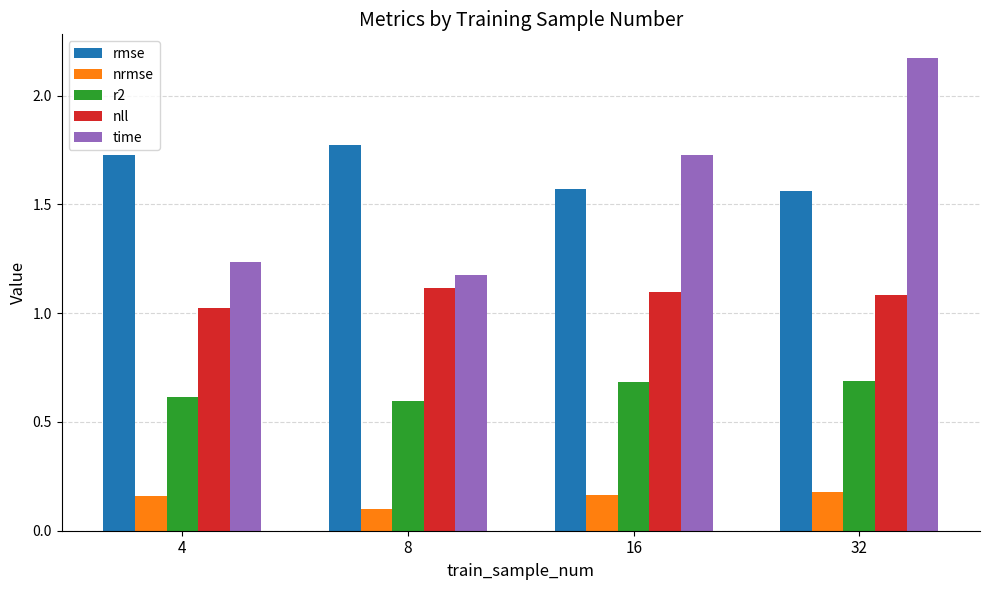

Is it true that r2 equals 0.9 at 8?

False